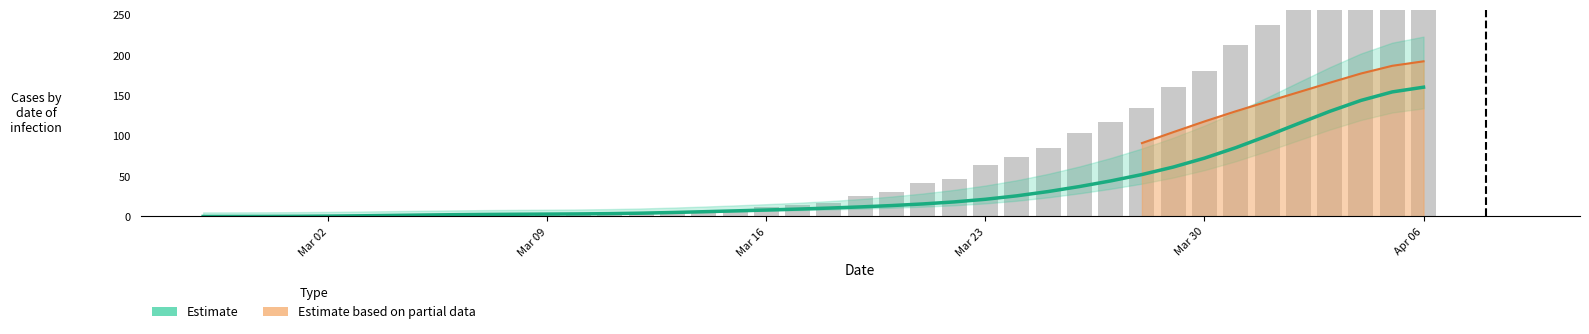

Does the chart contain any negative values?

No